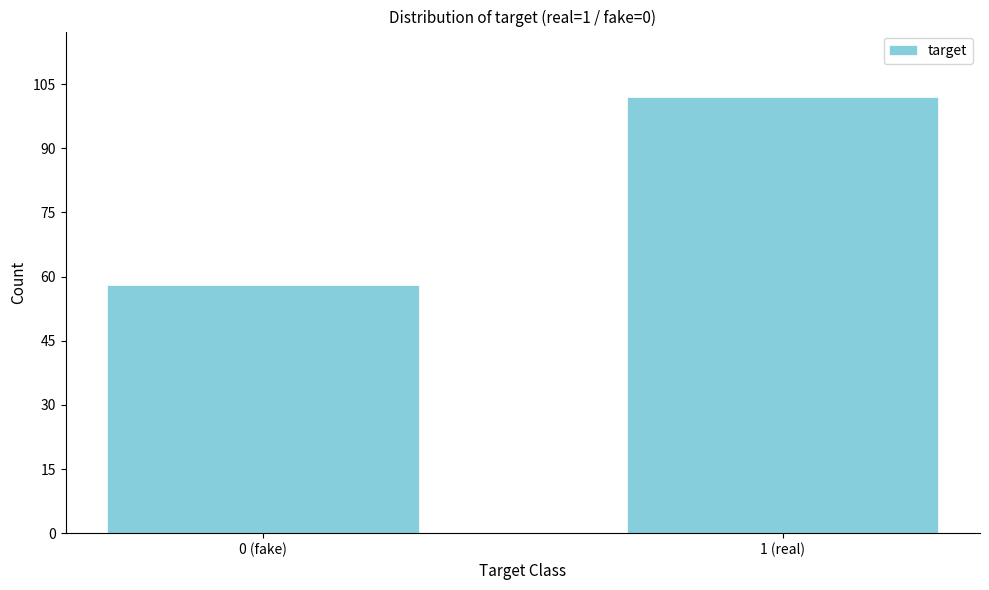

Reading left to right, extract all data points from this chart.

58	102